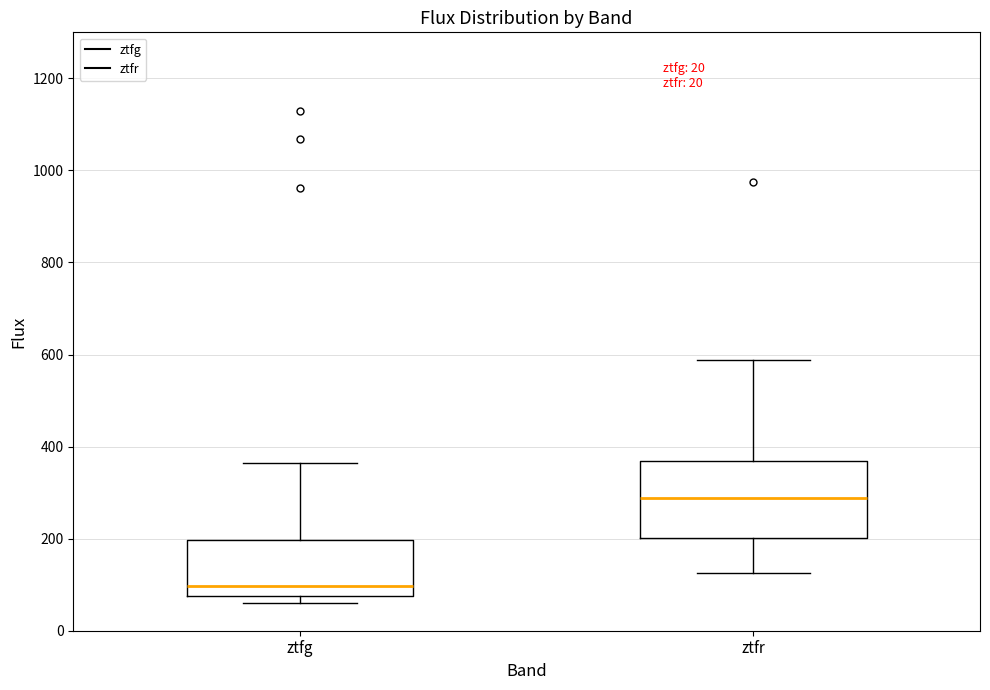

Which box is the tallest, from its lower edge to its upper edge?

ztfr